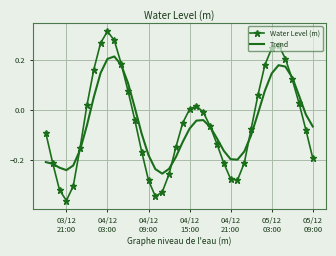

Which series has the largest range (max minus min)?

Water Level (m)